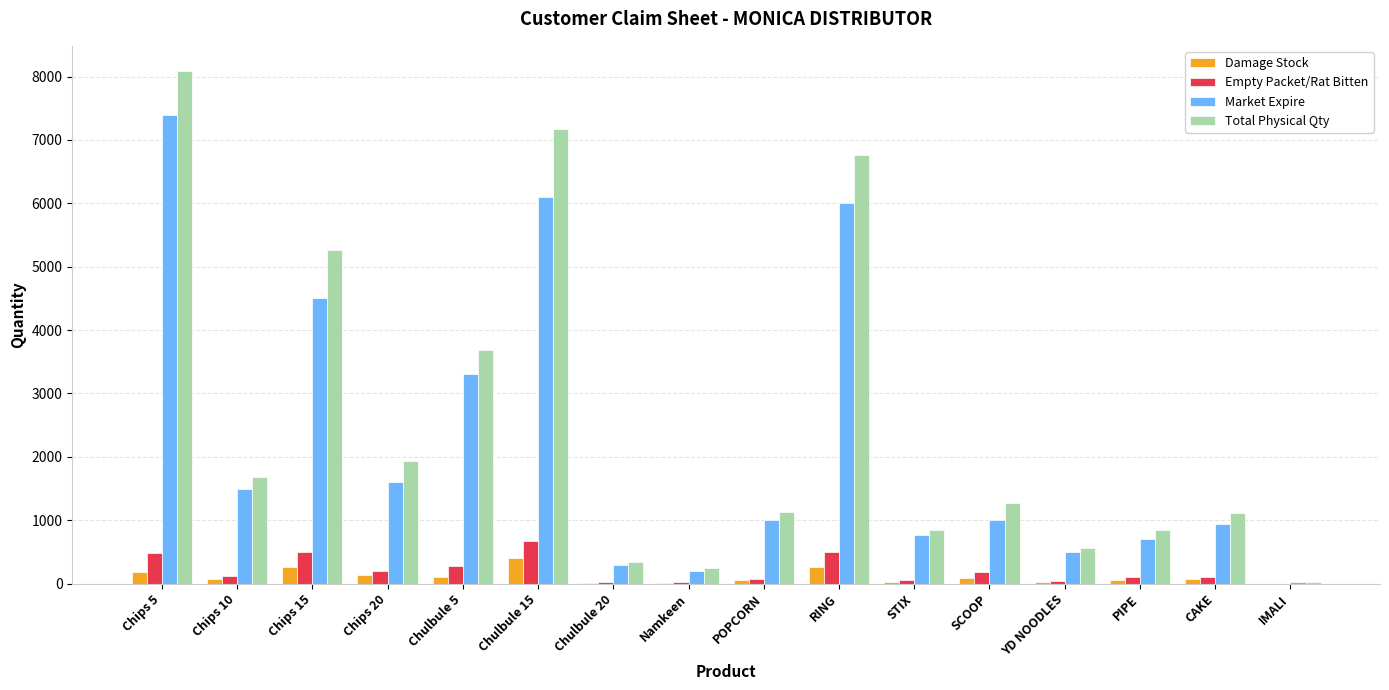

Which category has the highest value in the Total Physical Qty series?

Chips 5